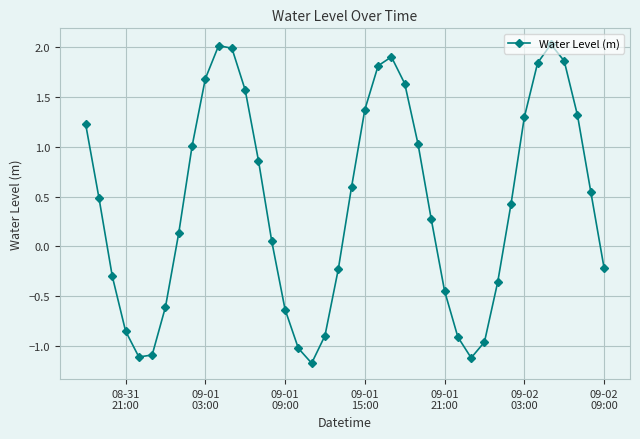

What is the sum of all values?

17.0